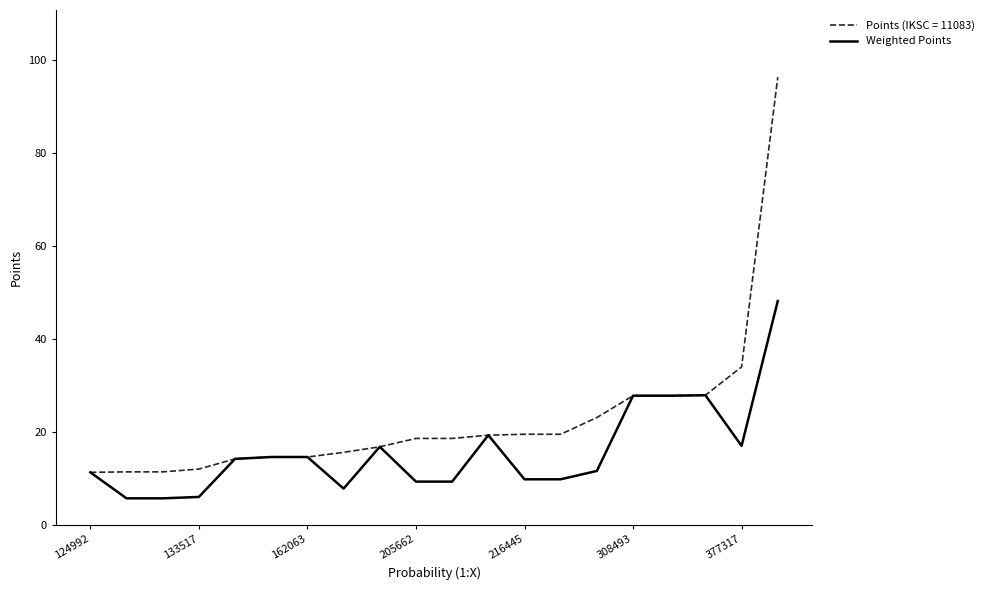

What is the minimum value for Weighted Points?

5.7